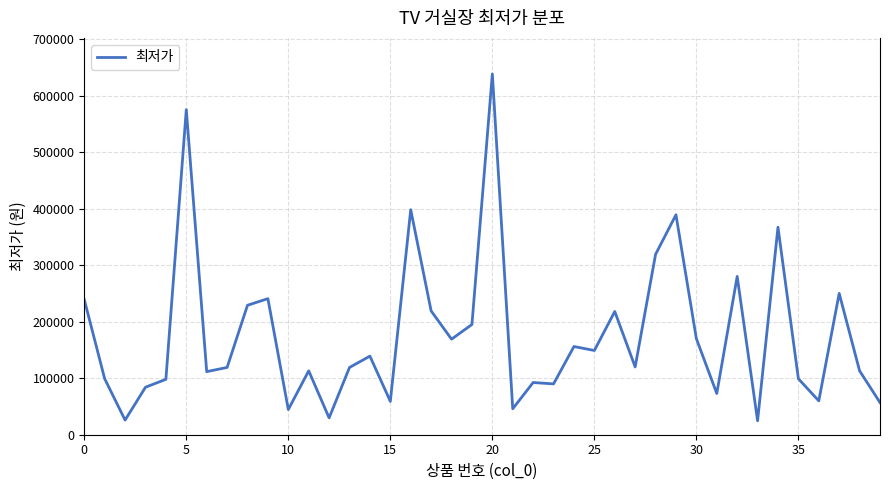

What is the maximum value shown in the chart?

638130